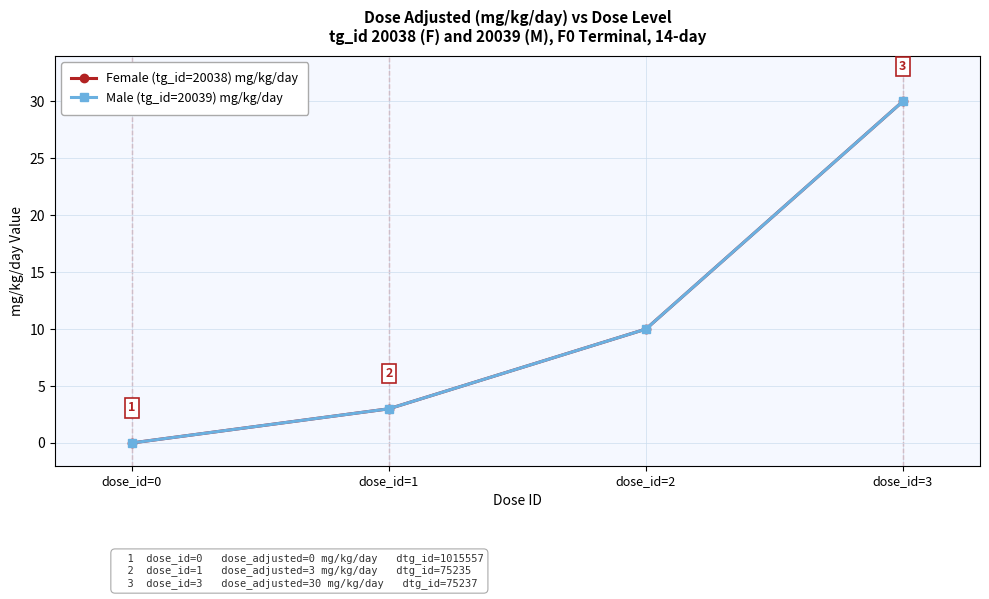

Is this an area chart (filled region under the line)?

No